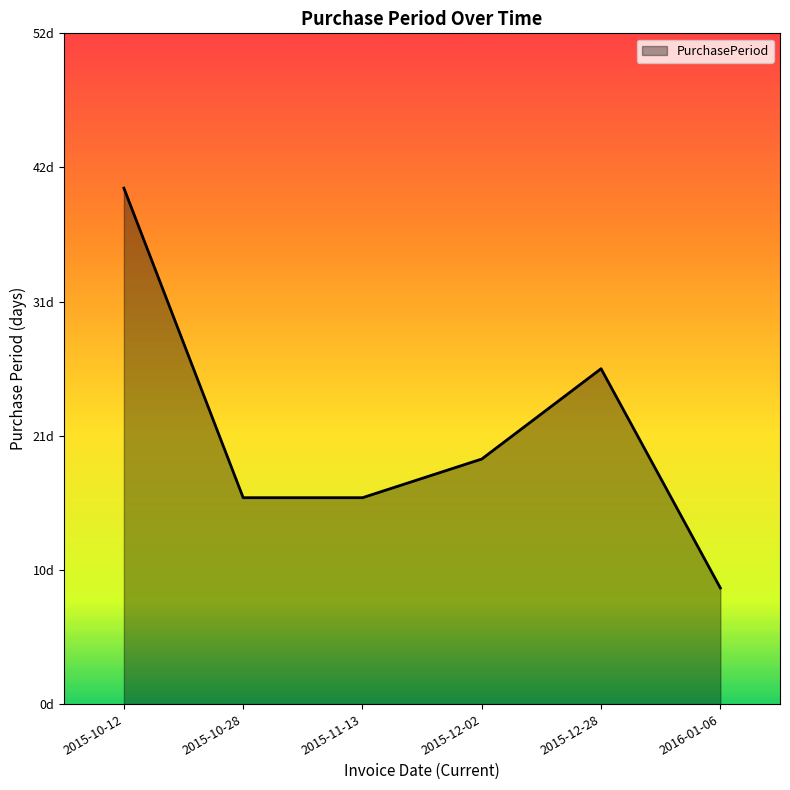

What is the sum of the values at 2015-12-28 and 2015-11-13?

42